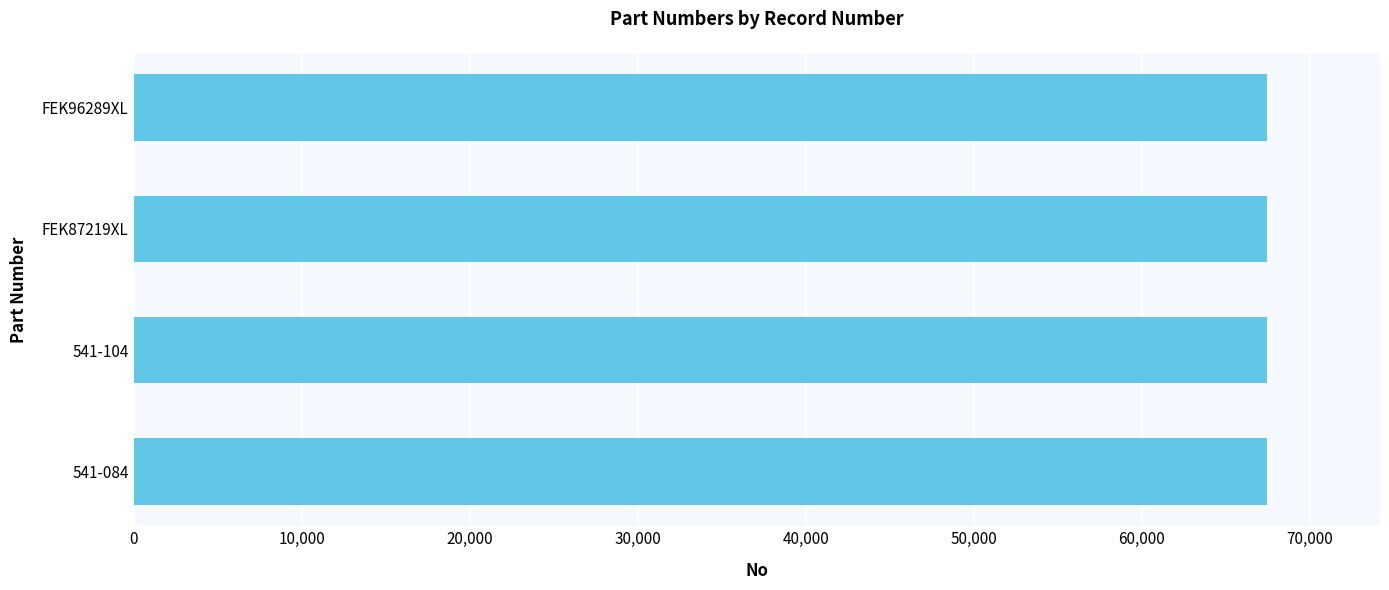

Is it true that the value at FEK96289XL is 107339?

False